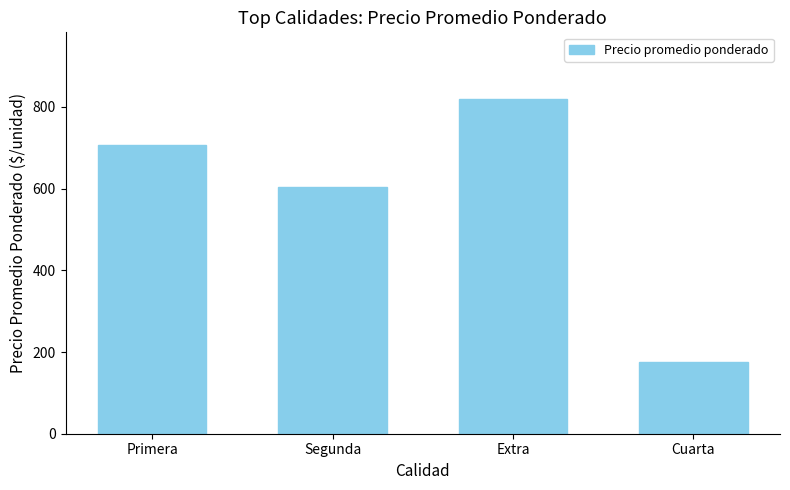

Reading left to right, transcribe all the data shown in this chart.

Primera=706	Segunda=604	Extra=819	Cuarta=175